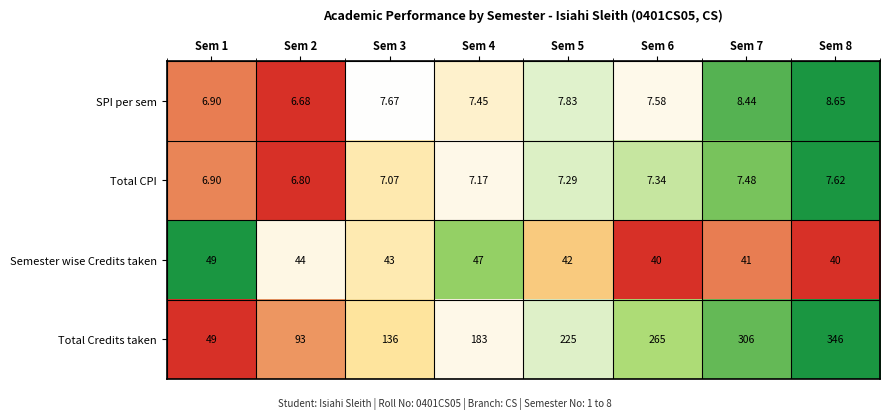

Is the value of Total Credits taken at Sem 3 greater than the value of Semester wise Credits taken at Sem 2?

Yes